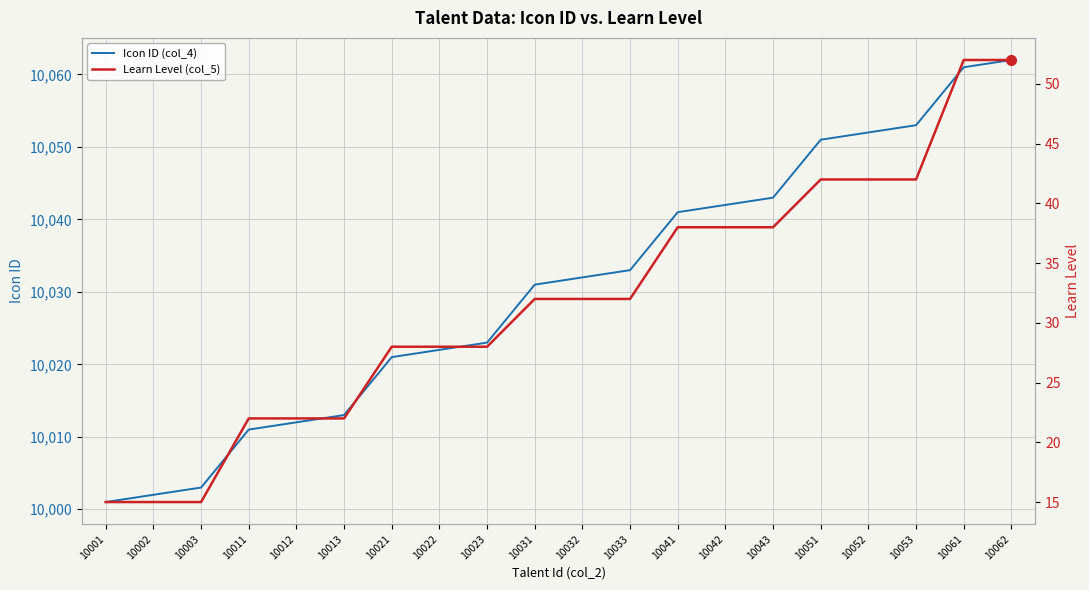

What is the value of the Icon ID (col_4) point at the 2nd from the left?

10002